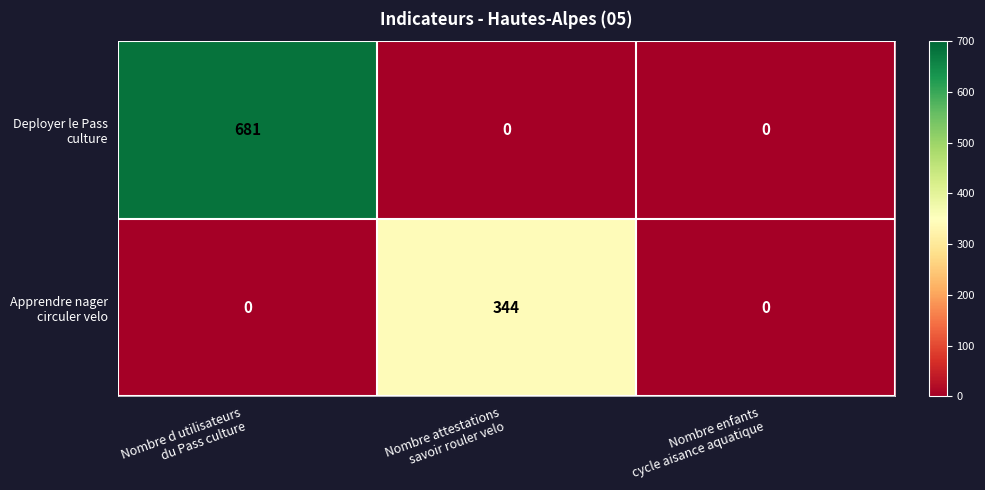

At Nombre d utilisateurs
du Pass culture, list the series in order from largest to smallest.

Deployer le Pass culture, Apprendre nager circuler velo